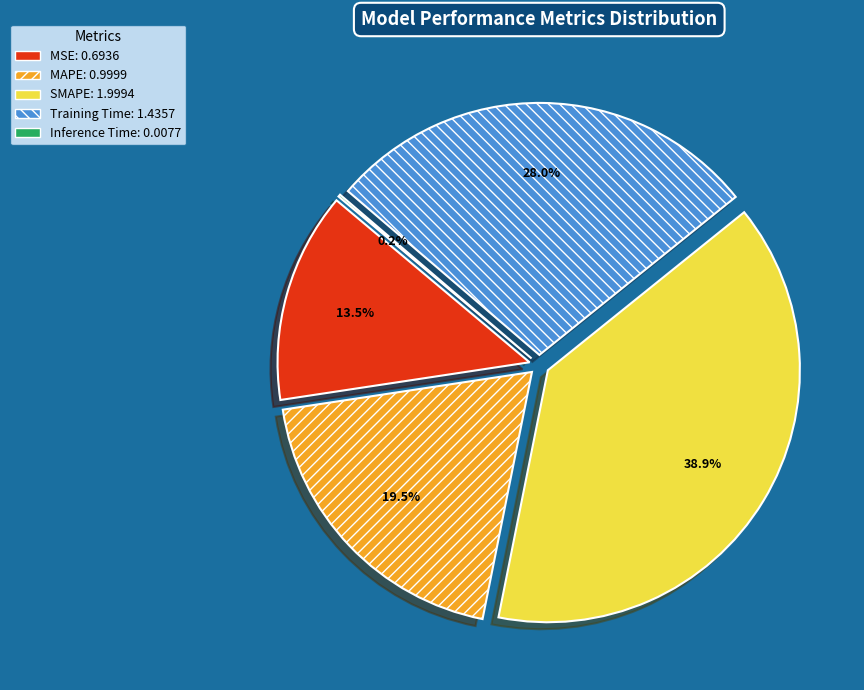

Do MSE and MAPE together represent more than half of the pie?

No